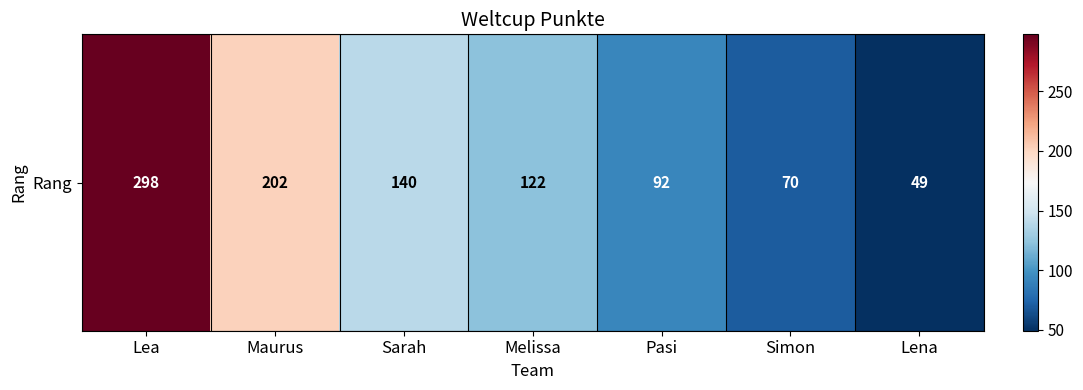

Rank the categories by value from highest to lowest.

Lea, Maurus, Sarah, Melissa, Pasi, Simon, Lena